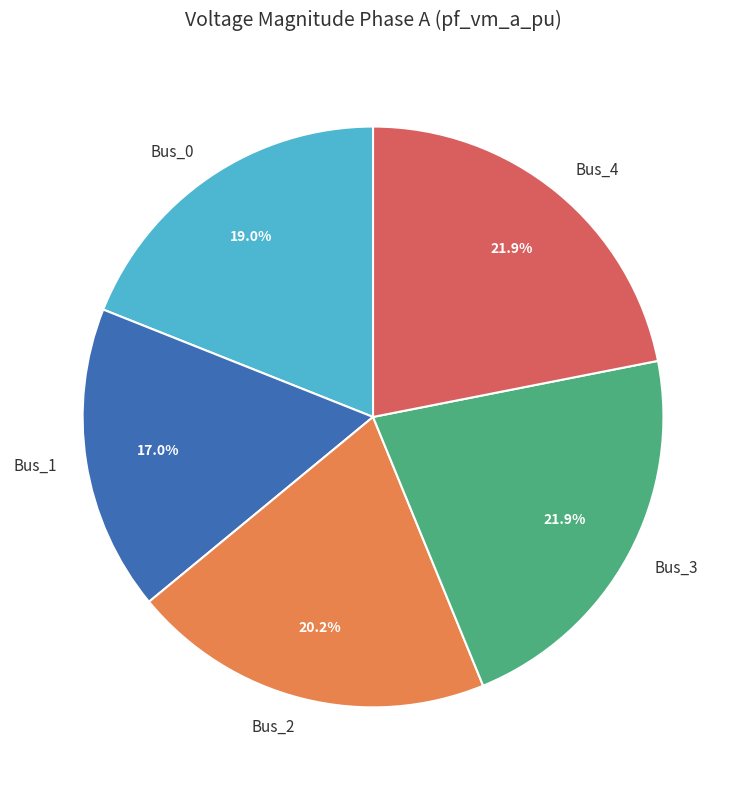

Which category has the smallest portion of the pie?

Bus_1